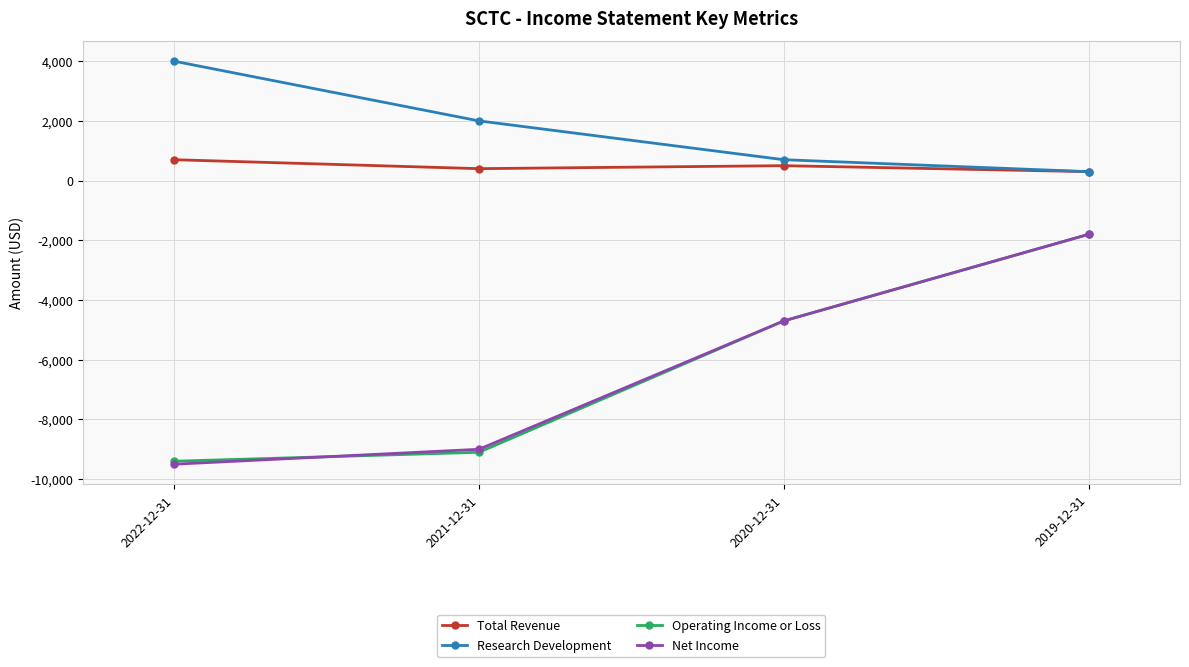

What is the total value across all series at 2022-12-31?

-14200